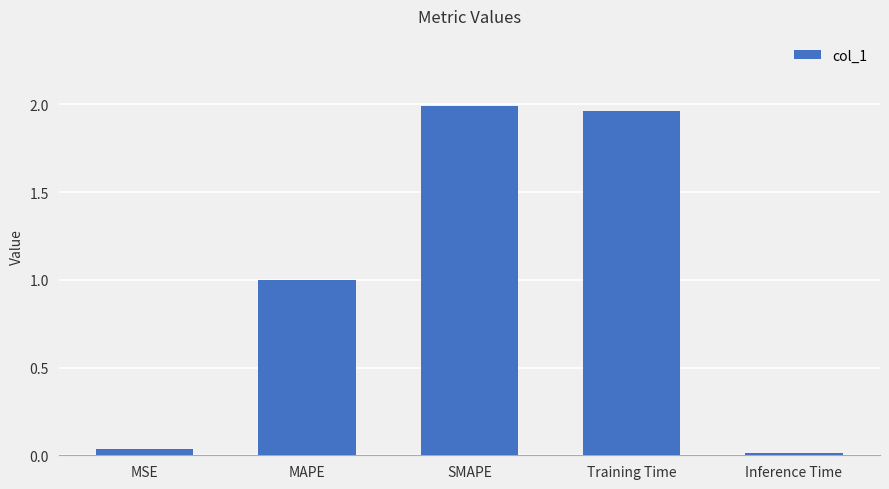

Where is the data nearest to the value 1?

MAPE